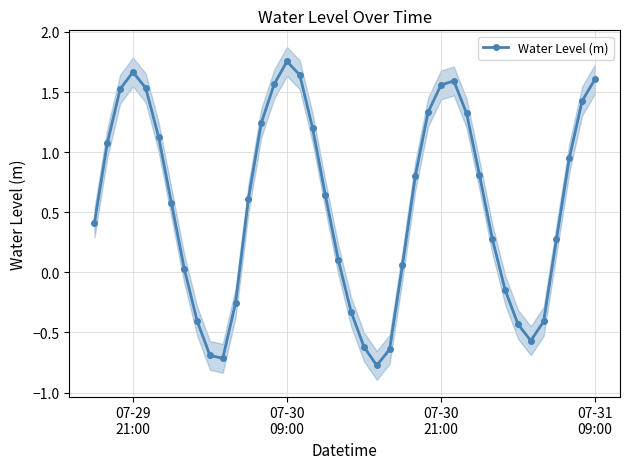

In Water Level (m), how many points are higher than both neighbors (excluding endpoints)?

3